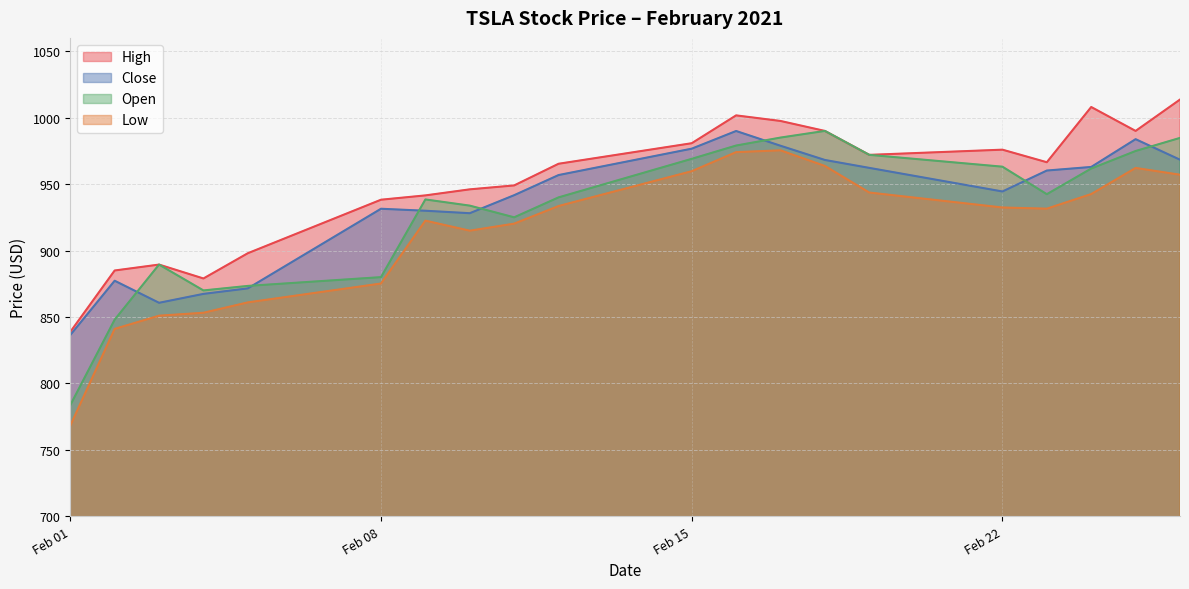

What is the value of the High point at the 2nd from the left?

885.0